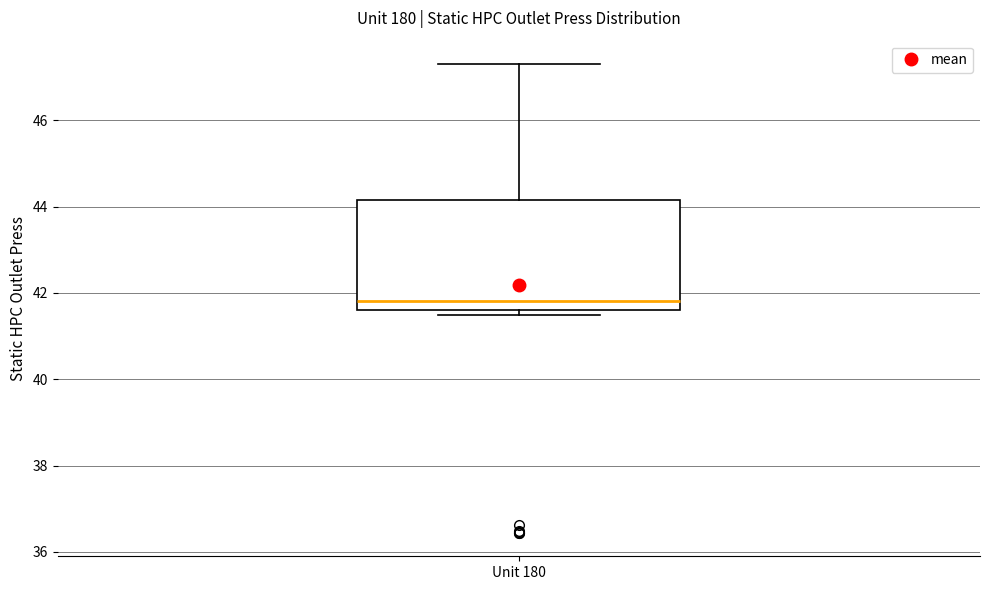

Transcribe this box plot: give where the median line is, the range the box spans, and where the two whiskers end, as read against the y-axis. The values are not printed on the chart, so give them approximately, as read against the axis.

median 41.8, box 41.6 to 44.2, whiskers 41.4 to 47.4